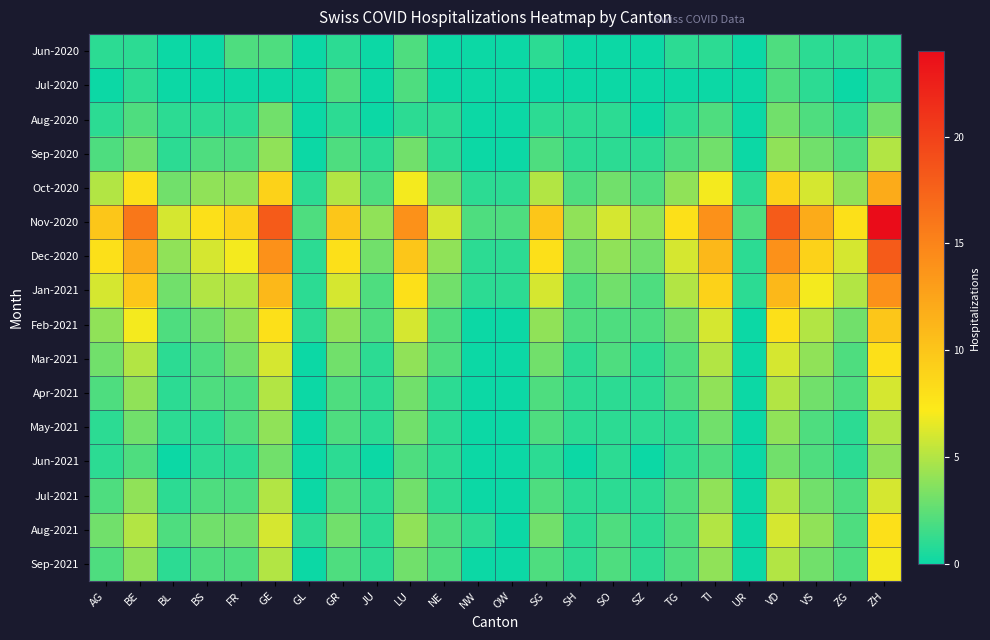

List the series in order of their peak value, highest first.

Nov-2020, Dec-2020, Jan-2021, Oct-2020, Feb-2021, Mar-2021, Aug-2021, Sep-2021, Apr-2021, Jul-2021, Sep-2020, May-2021, Jun-2021, Aug-2020, Jun-2020, Jul-2020